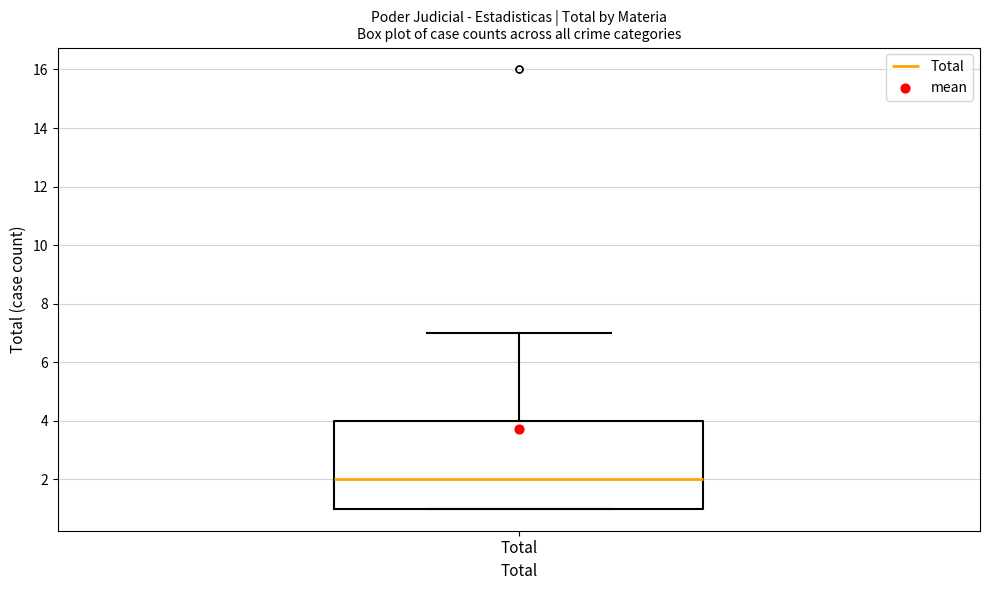

Read this box plot against the y-axis: the position of the median line, the range covered by the box, and the ends of both whiskers. The values are not printed on the chart, so give them approximately, as read against the axis.

median 2, box 1 to 4, whiskers 1 to 7